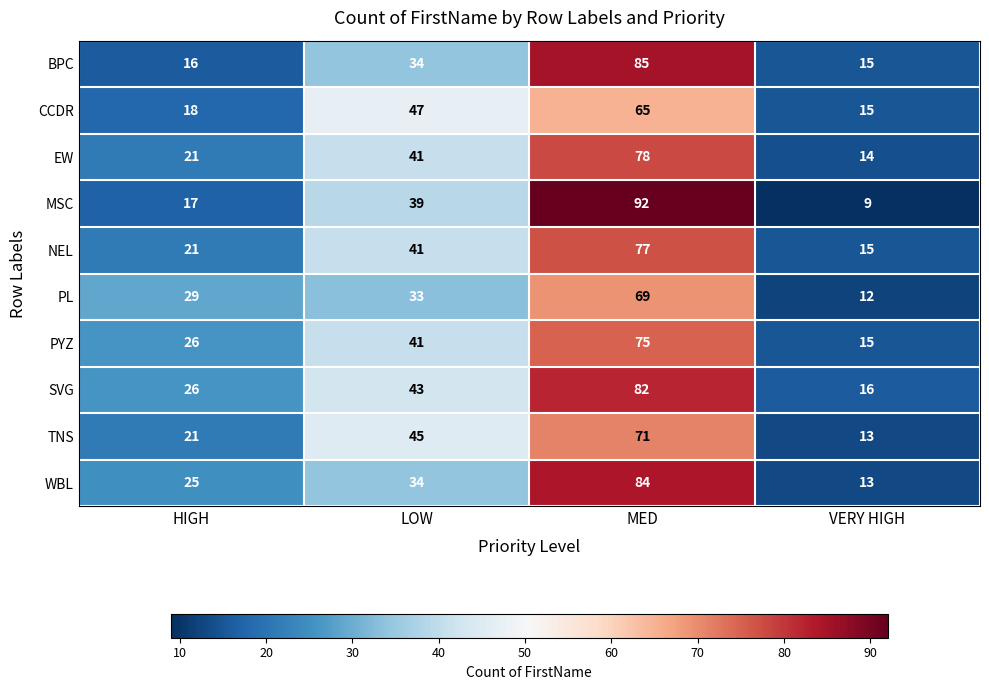

Rank the categories by BPC value from lowest to highest.

VERY HIGH, HIGH, LOW, MED